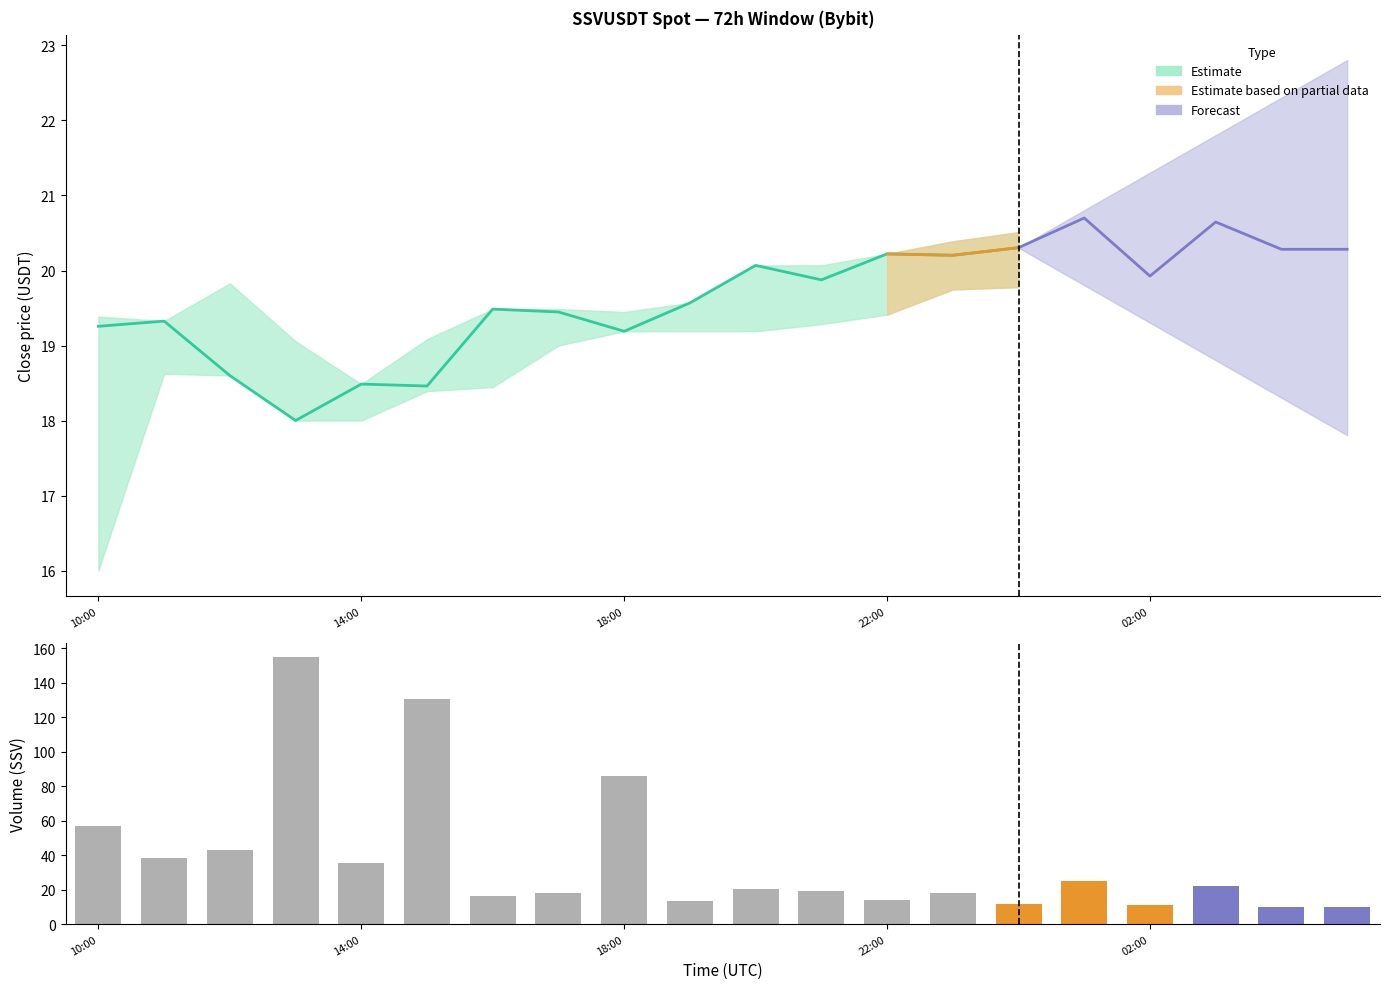

What is the maximum value shown in the chart?

155.2